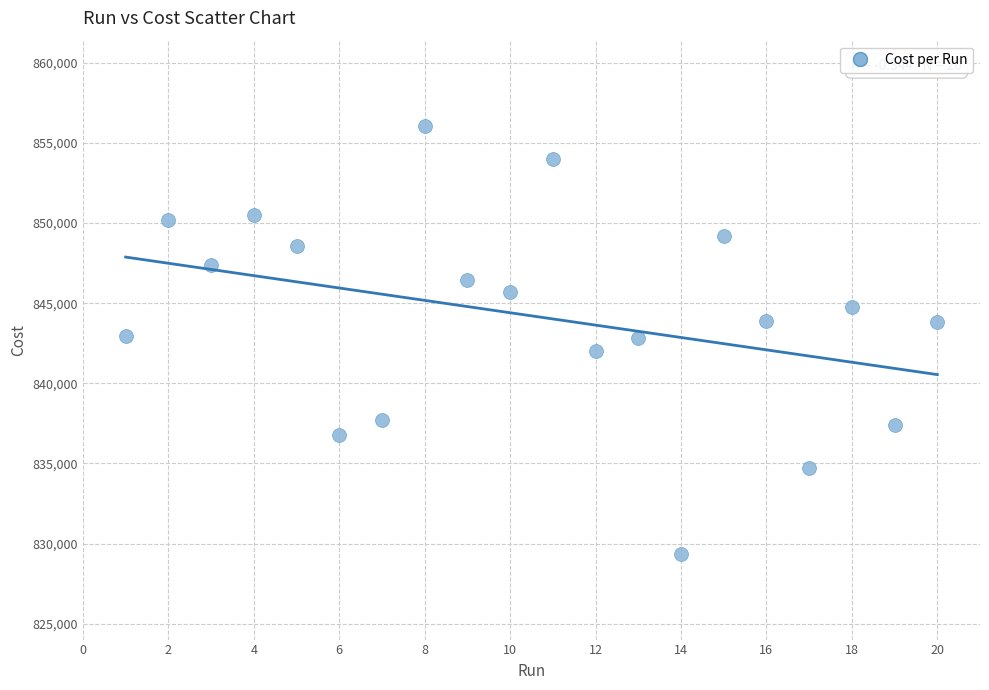

What is the range of Y values (max minus min)?

26698.0